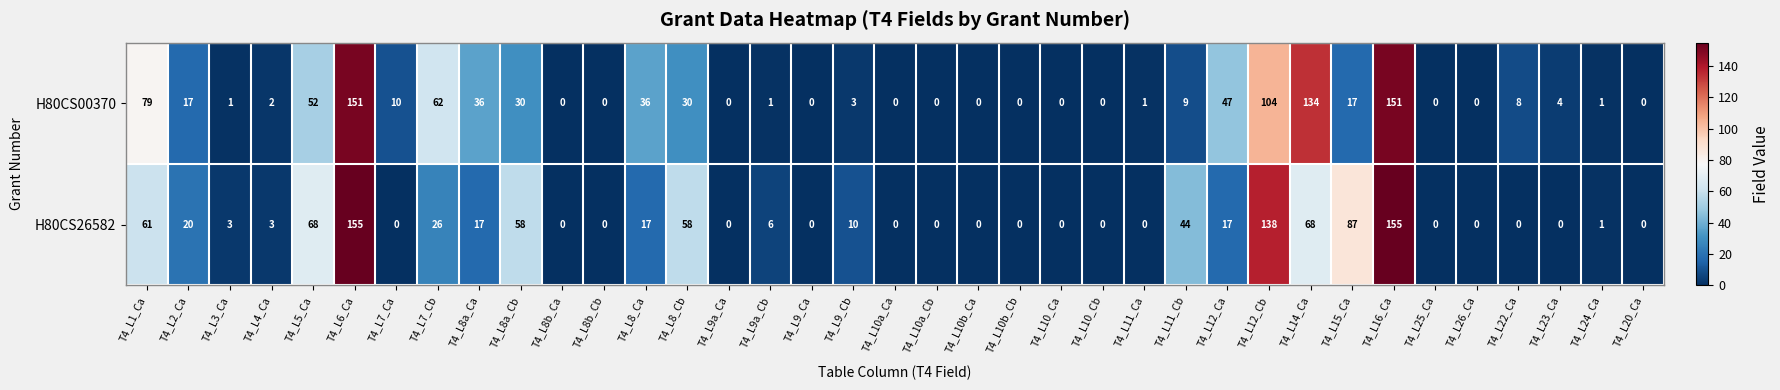

At which label does H80CS00370 first exceed 3?

T4_L1_Ca